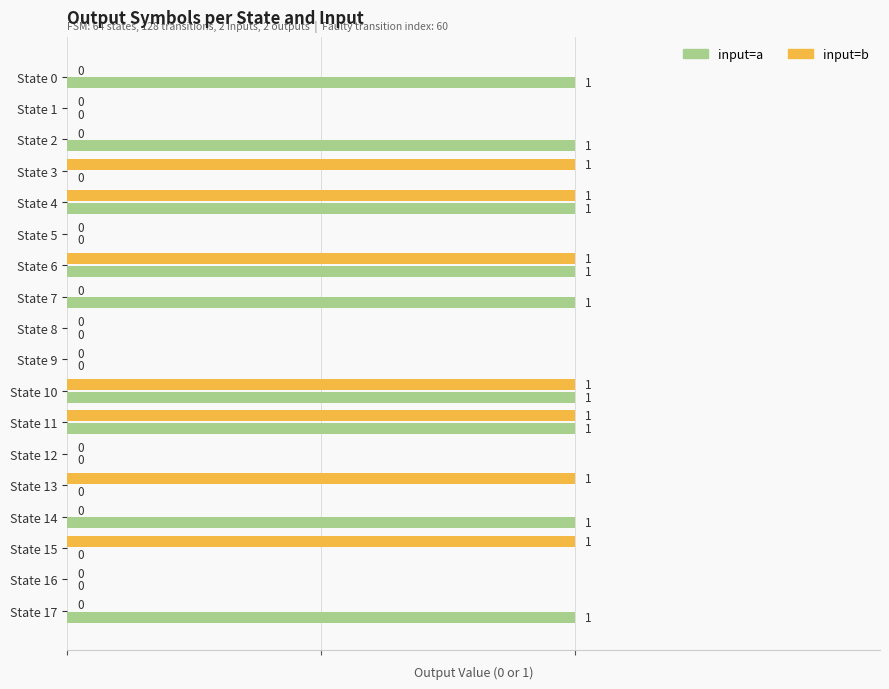

What are all the series names shown in the legend?

input=a, input=b